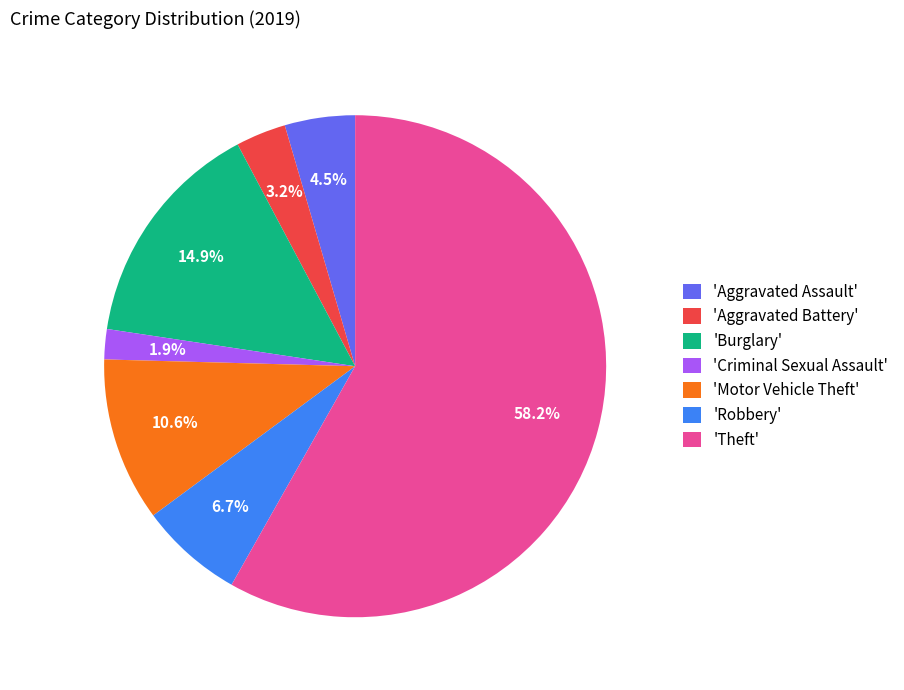

To the nearest percent, what is the difference between the largest and smallest slice percentages?

56%